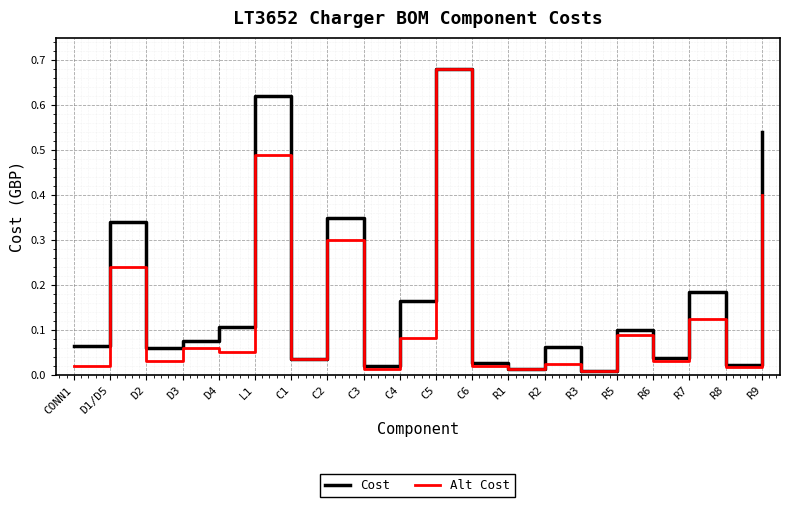

What are all the series names shown in the legend?

Cost, Alt Cost